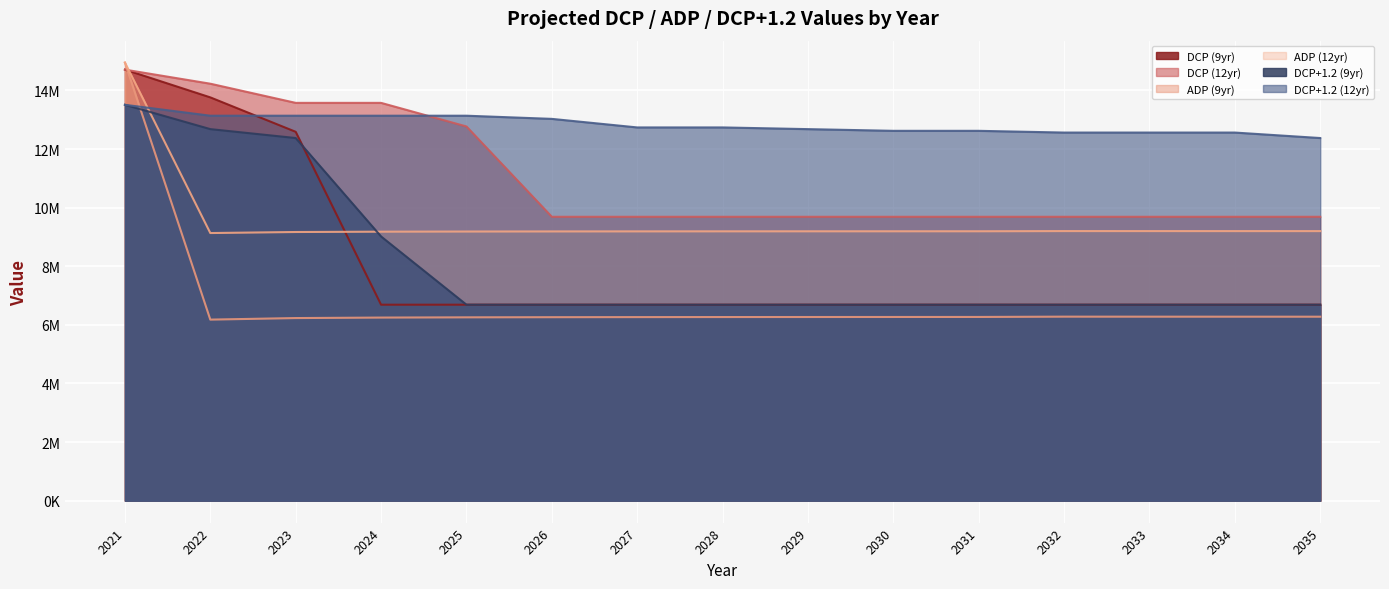

What is the maximum value shown in the chart?

14950000.0